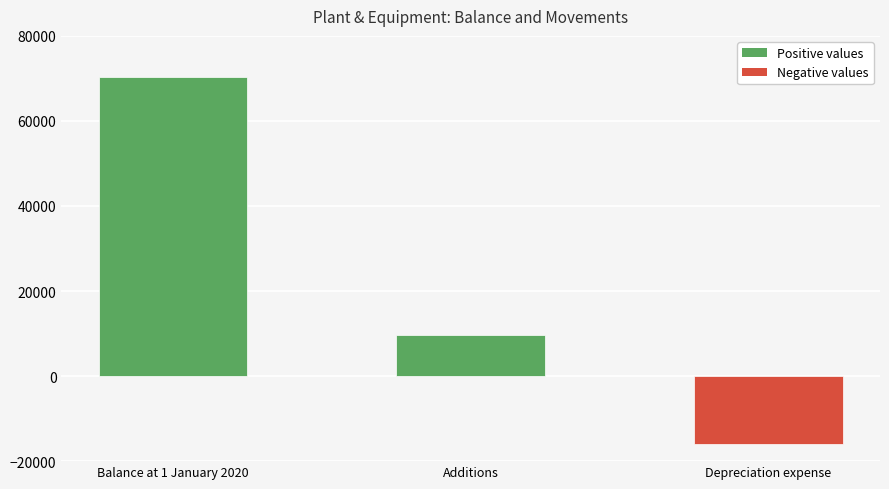

What is the label of the 1st bar from the right?

Depreciation expense